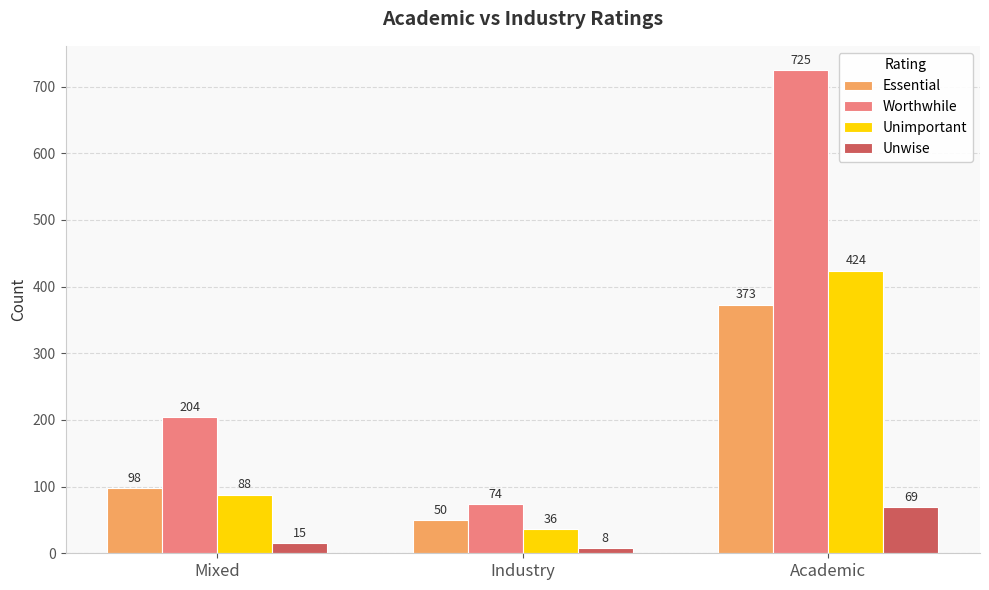

Which category has the lowest value across all series?

Industry